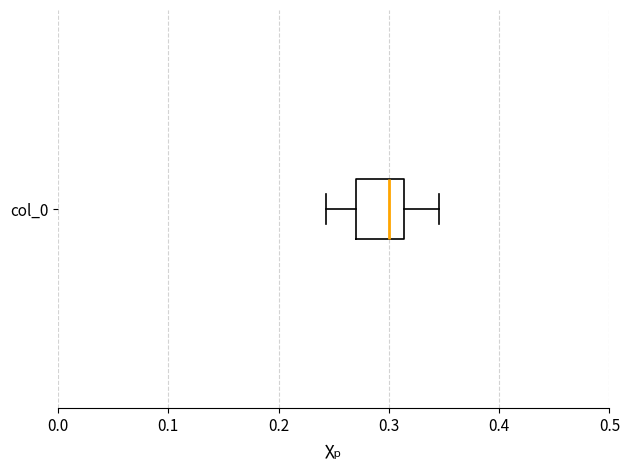

Where does the left whisker of the box for col_0 end on the x-axis? The values are not printed on the chart, so give them approximately, as read against the axis.

0.24